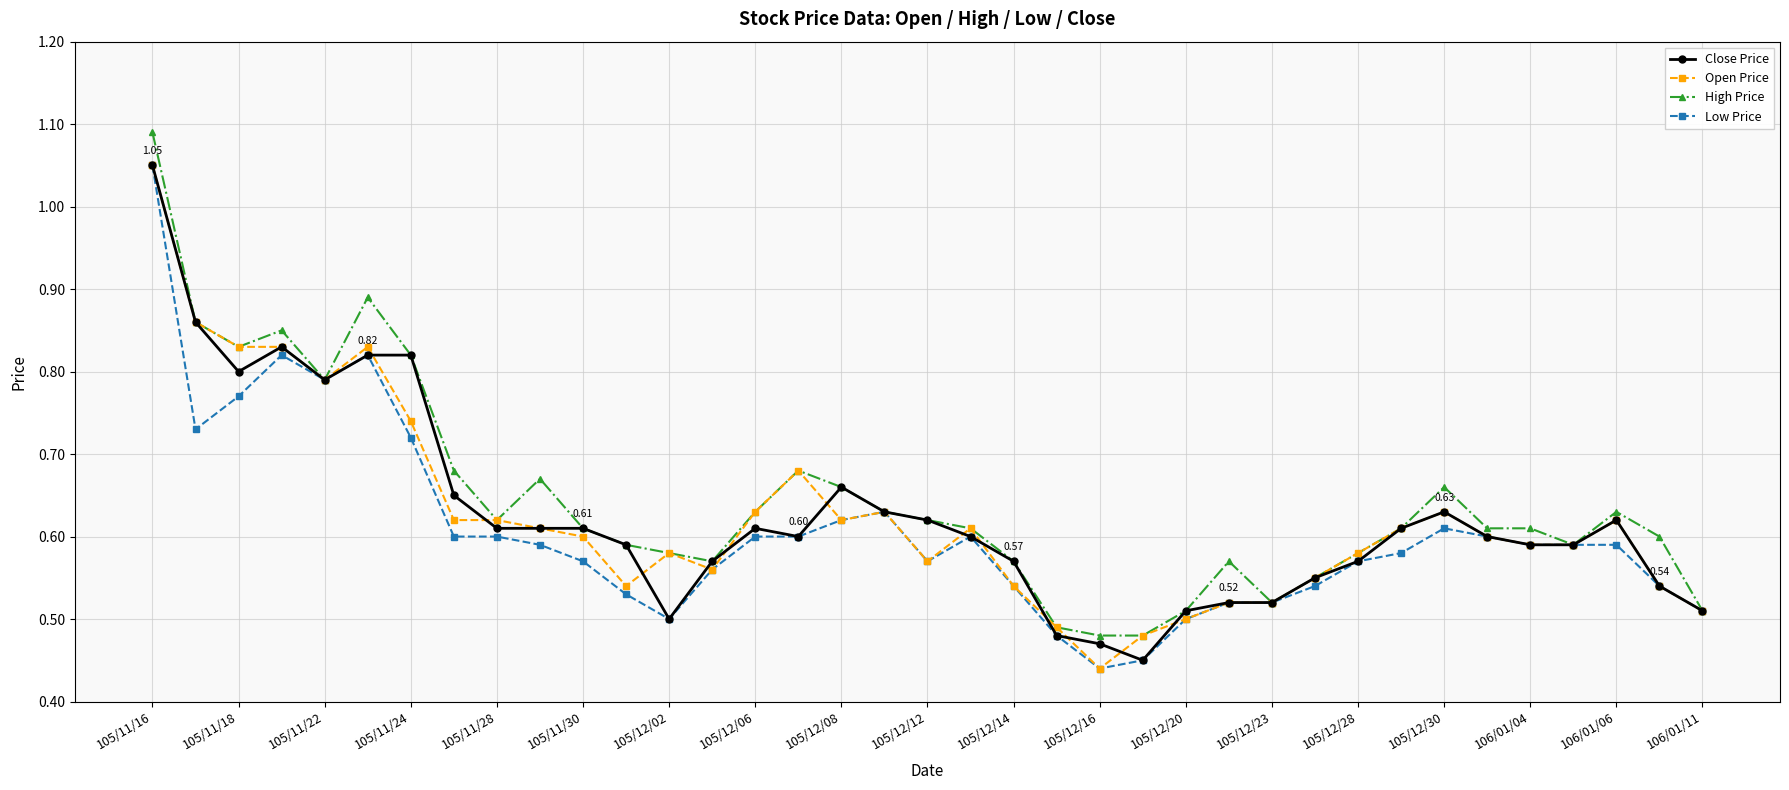

True or false: High Price has more than 1 interior local peaks.

True